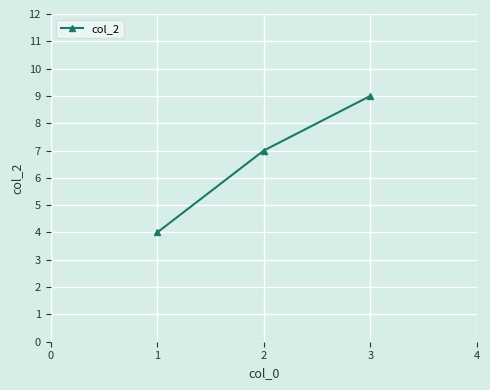

What is the minimum value shown in the chart?

4